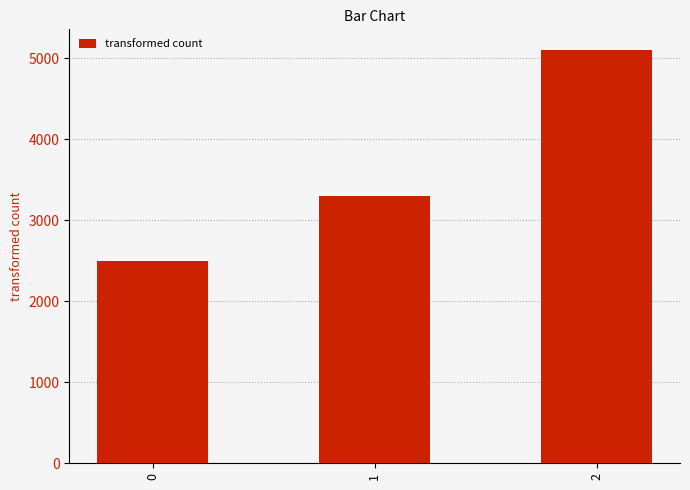

What is the ratio of the value at 2 to the value at 1?

1.5